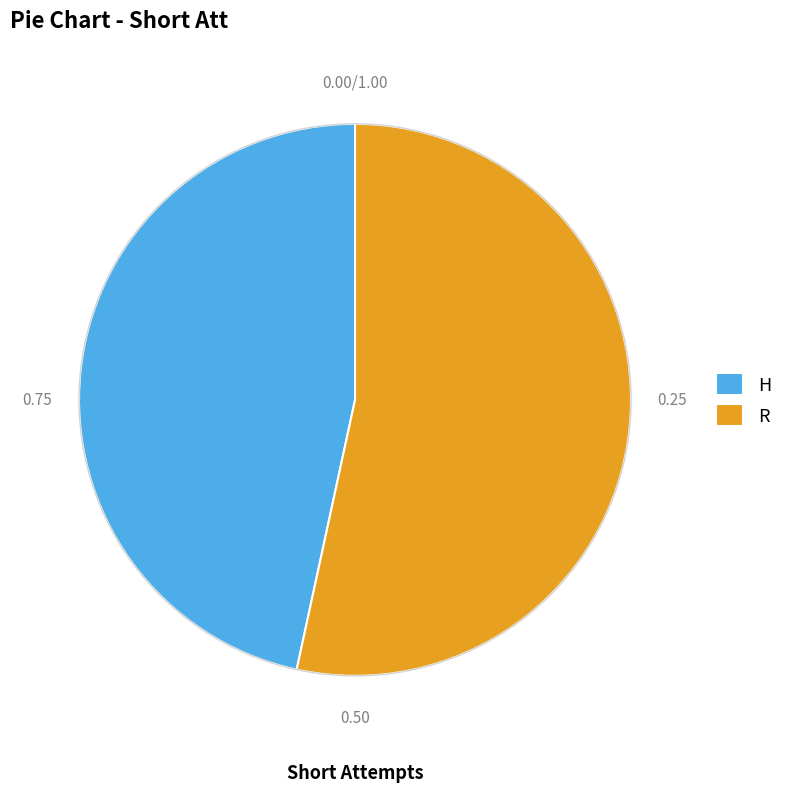

Do R and H together represent more than half of the pie?

Yes